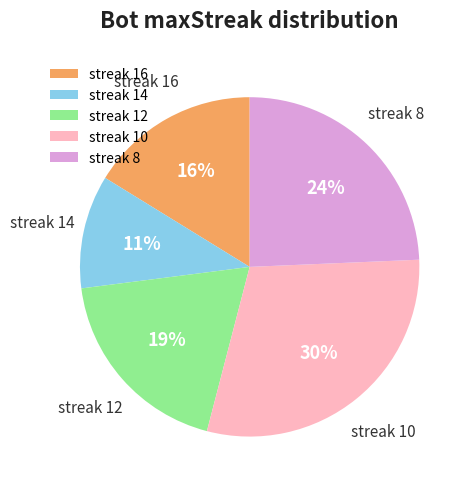

Count the number of slices in the pie.

5